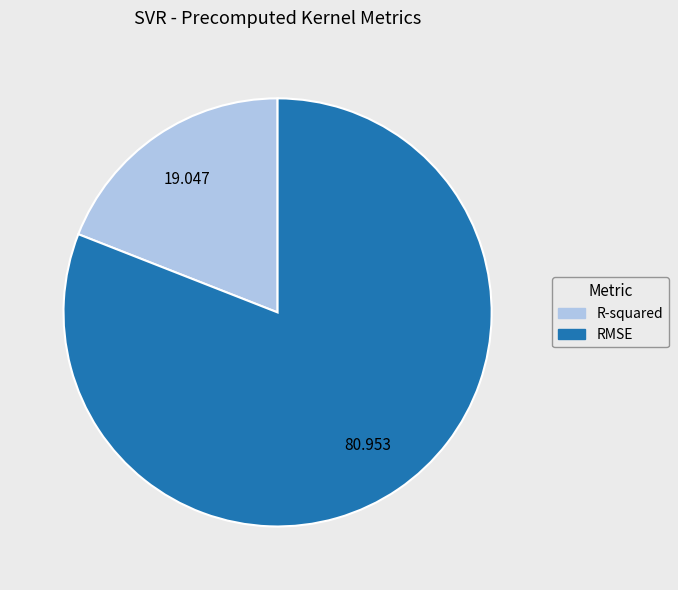

Rank the categories by value from lowest to highest.

R-squared, RMSE